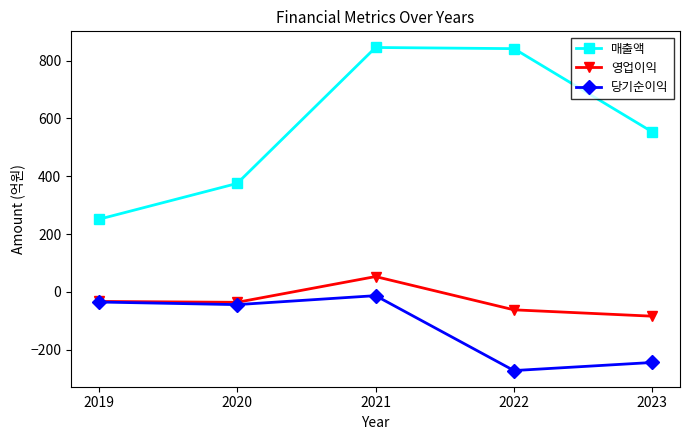

The 영업이익 series shows -36 at 2020. True or false?

True